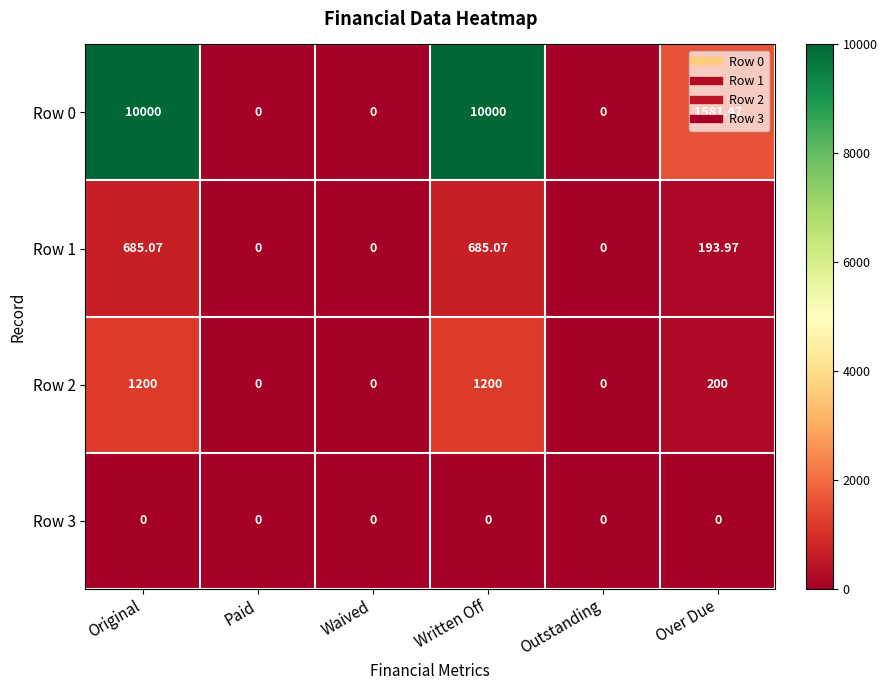

At which label does Row 2 first exceed 200?

Original